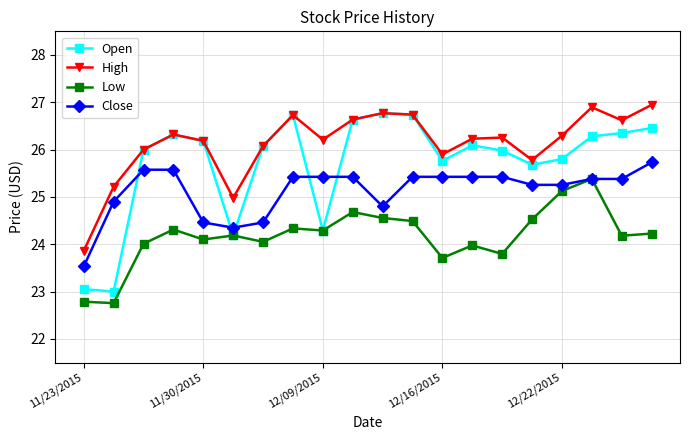

Which series has the widest spread of values?

Open